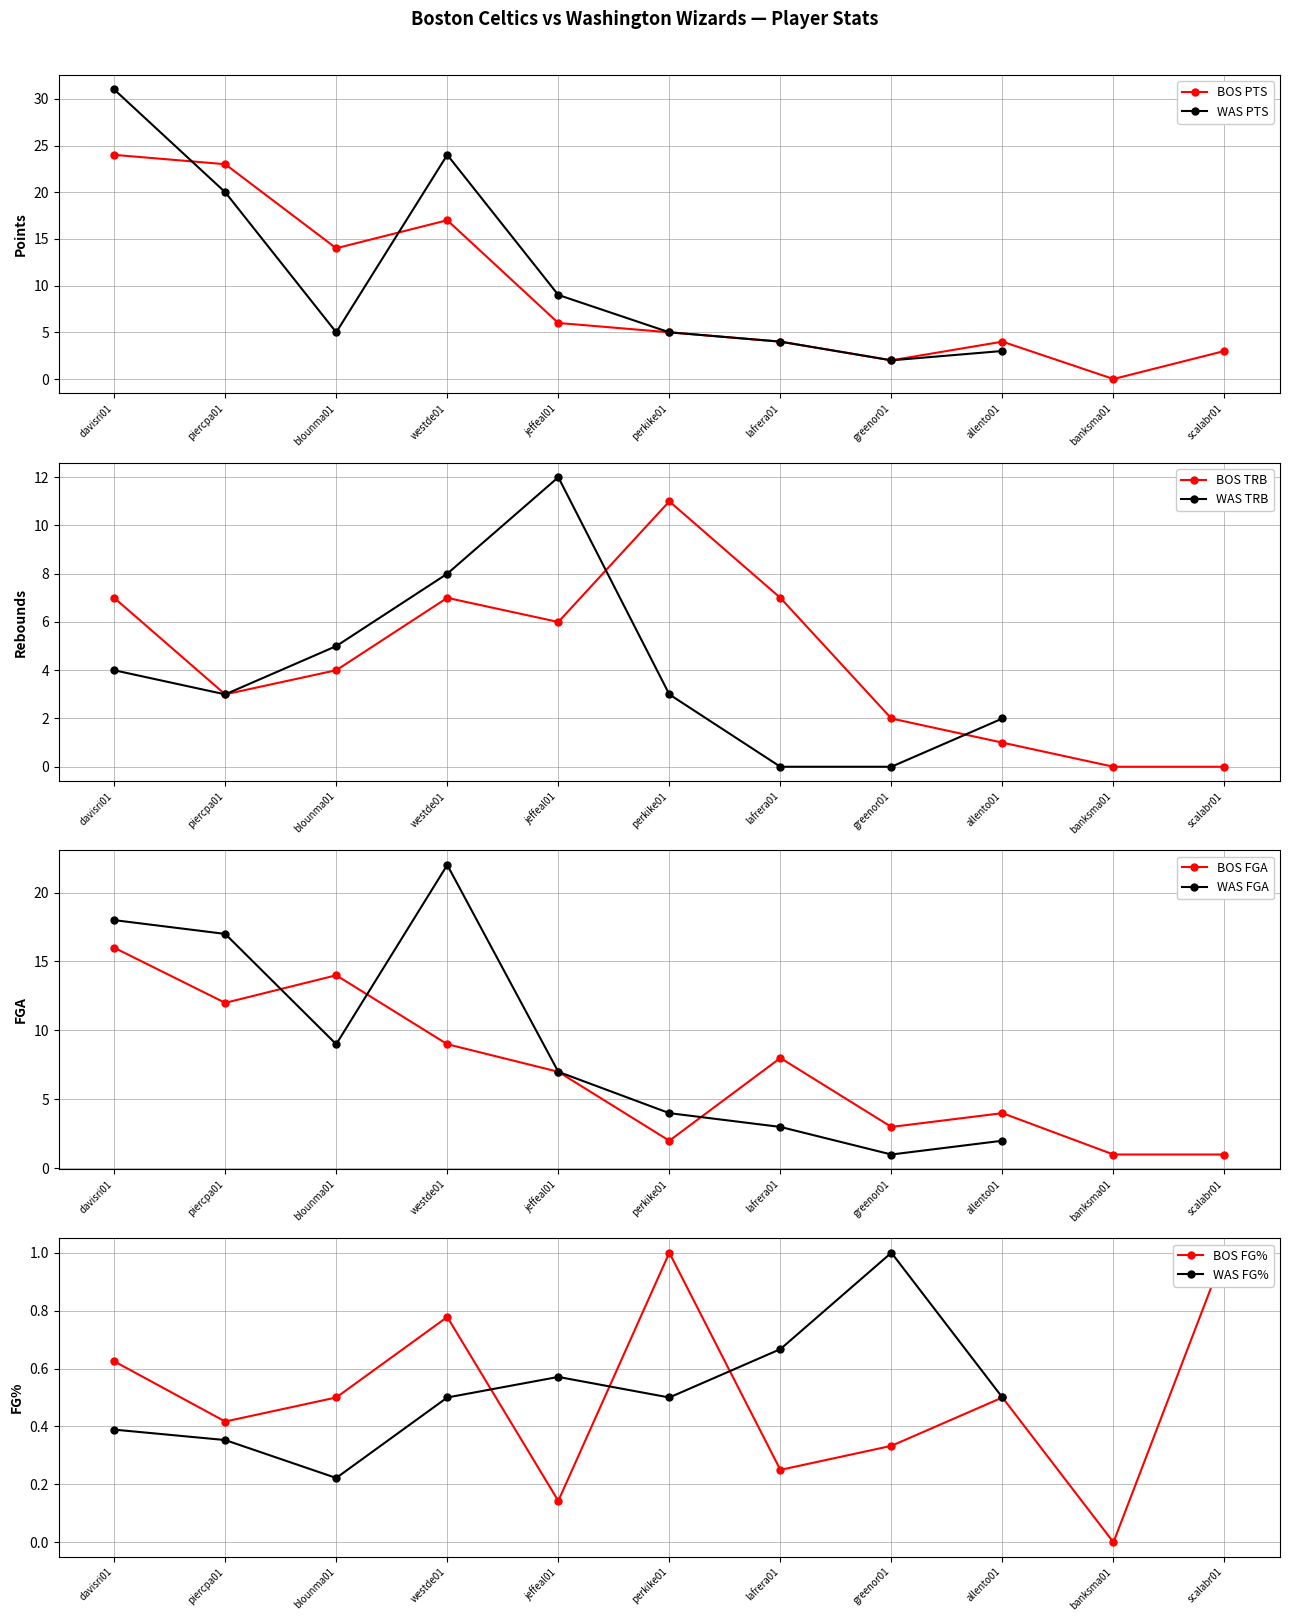

What is the difference between the highest and lowest values at greenor01?

2.7